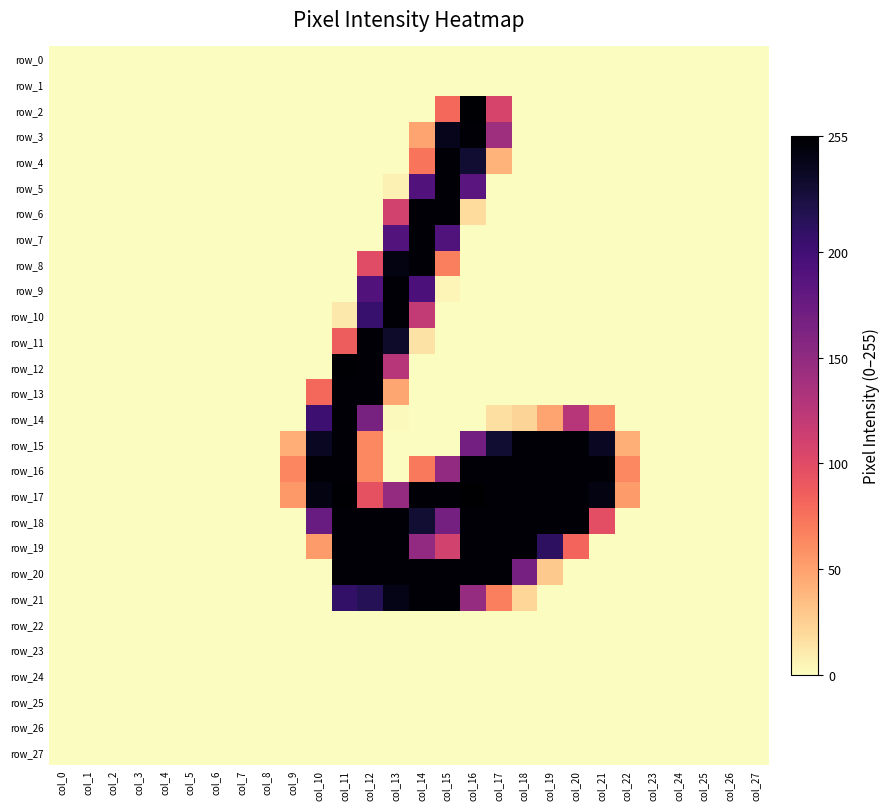

Count the number of data series in this chart.

28